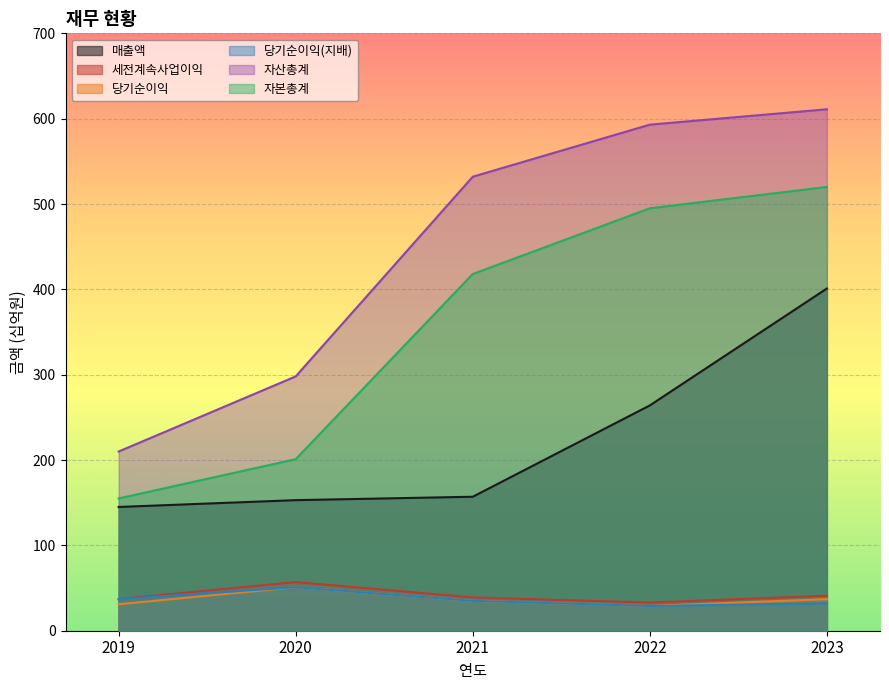

Which series has the largest range (max minus min)?

자산총계